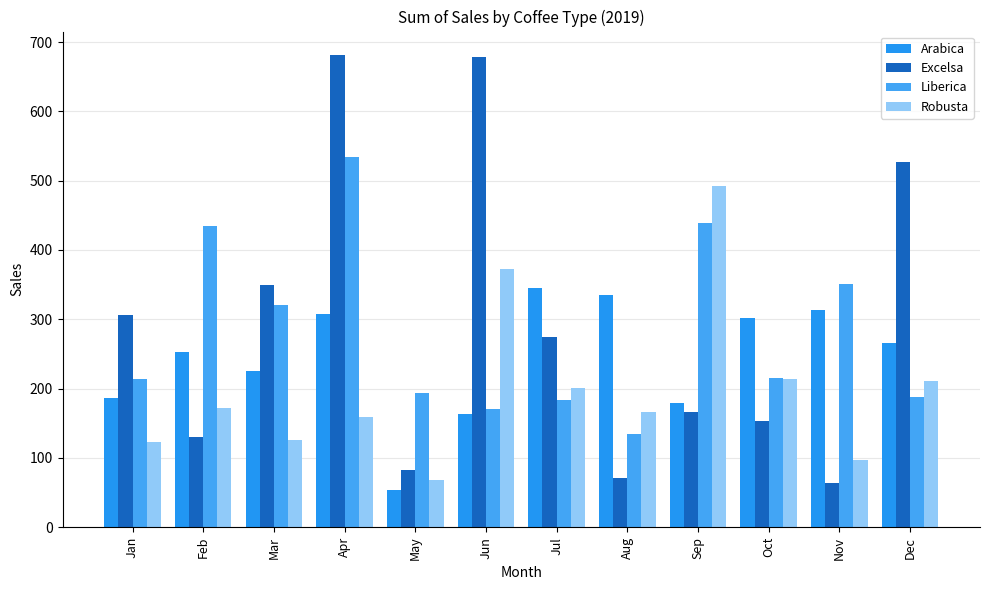

At which label does Robusta first exceed 171?

Feb